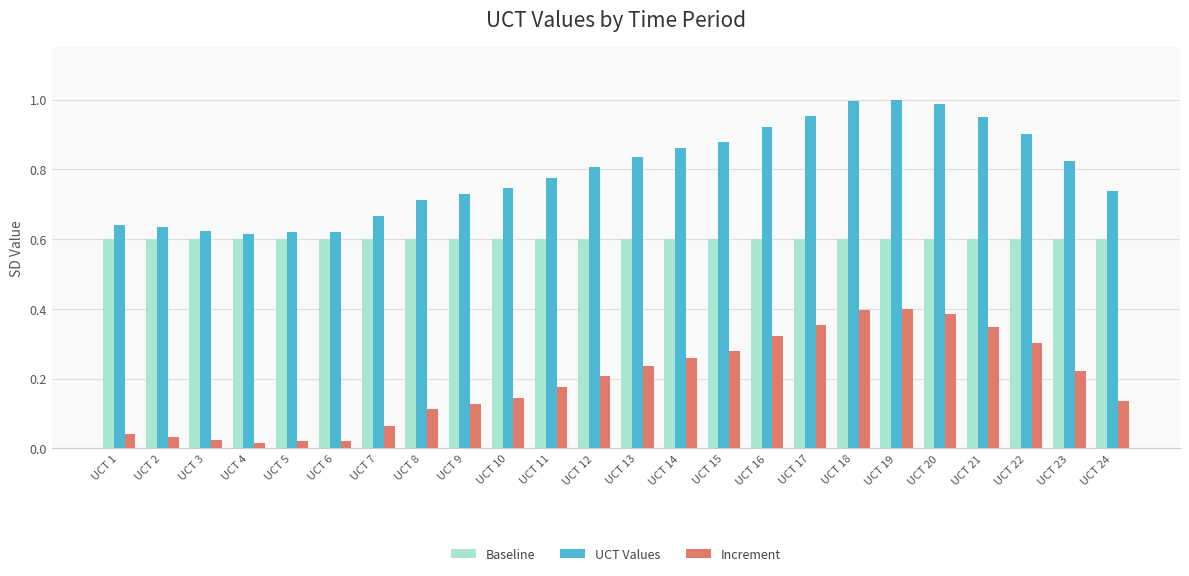

List the series in order of their overall mean, highest first.

UCT Values, Baseline, Increment